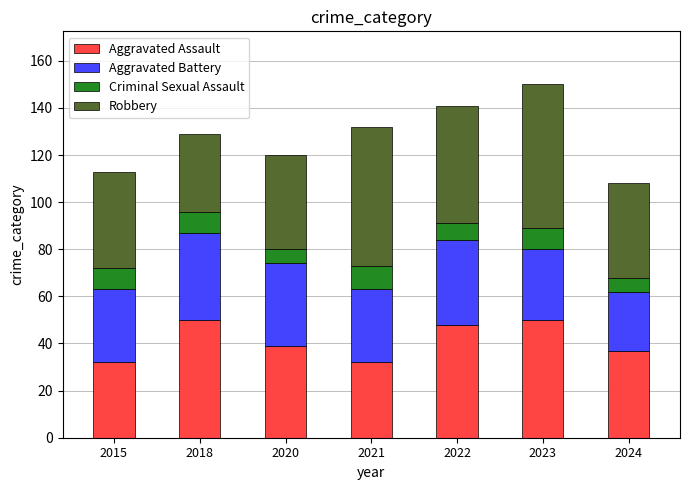

True or false: Aggravated Assault has a value of 50 at 2018.

True